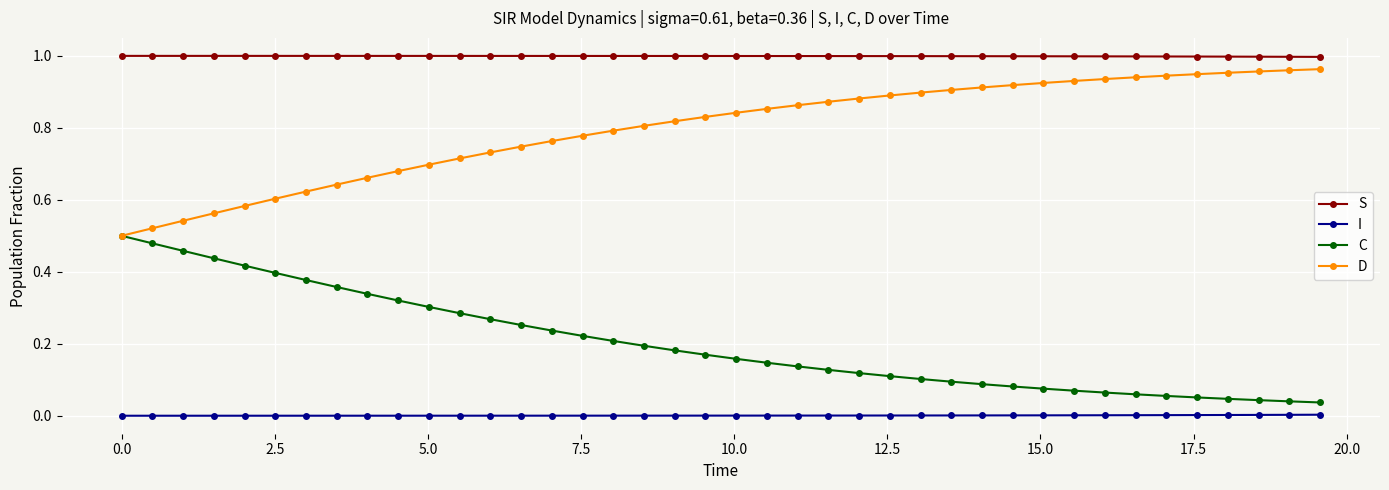

True or false: I and D intersect in this chart.

False